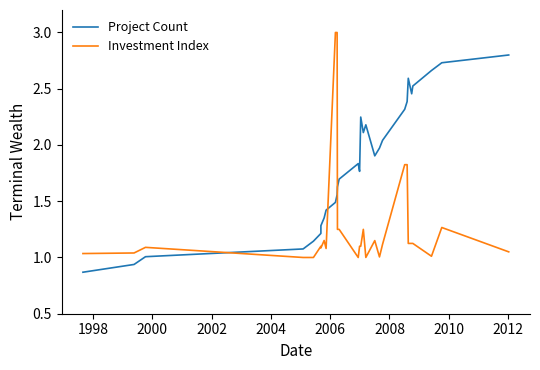

Which series has the largest total across all categories?

Project Count